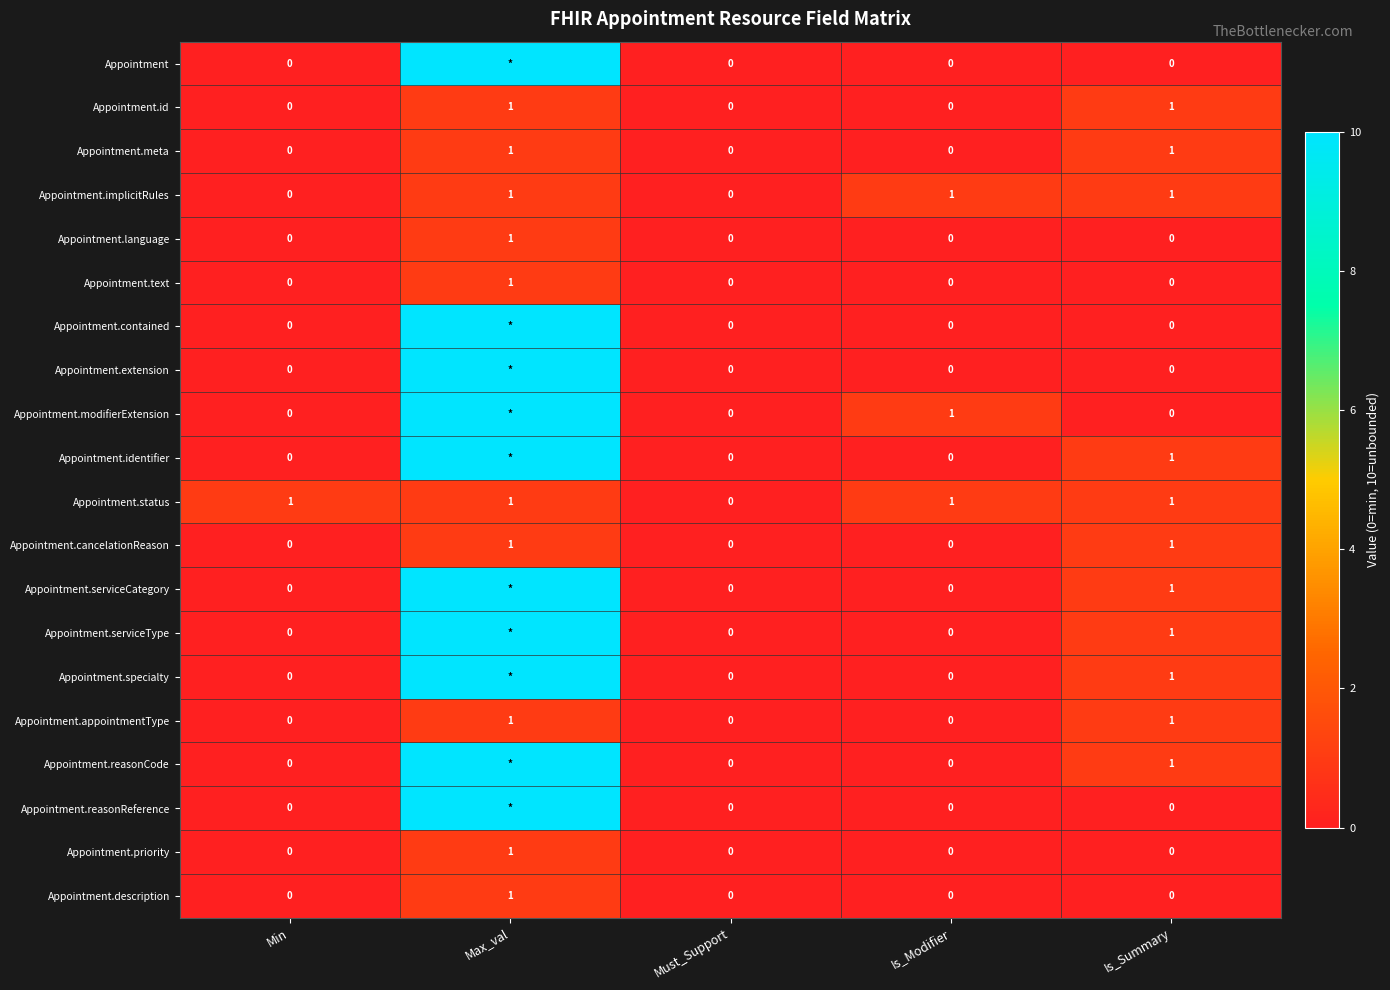

The value of Appointment.status at Is_Summary is 1. True or false?

True